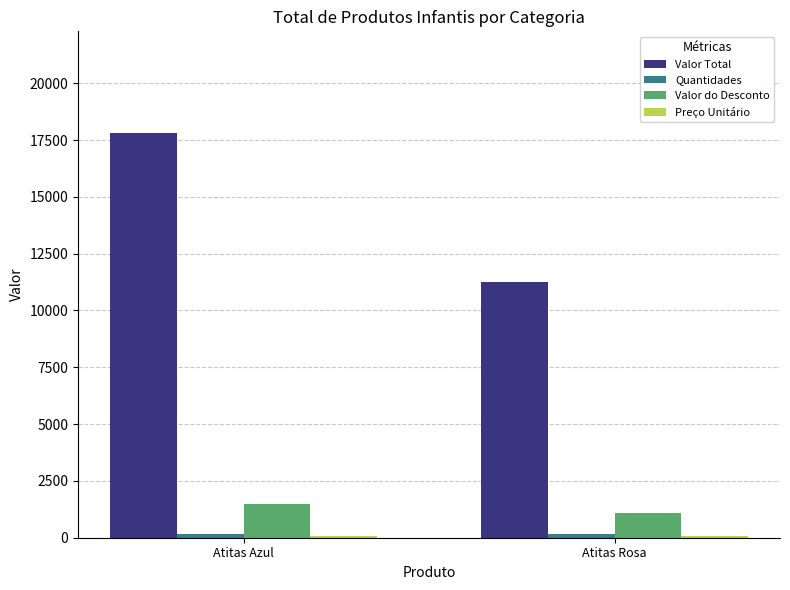

What is the minimum value for Valor do Desconto?

1086.7